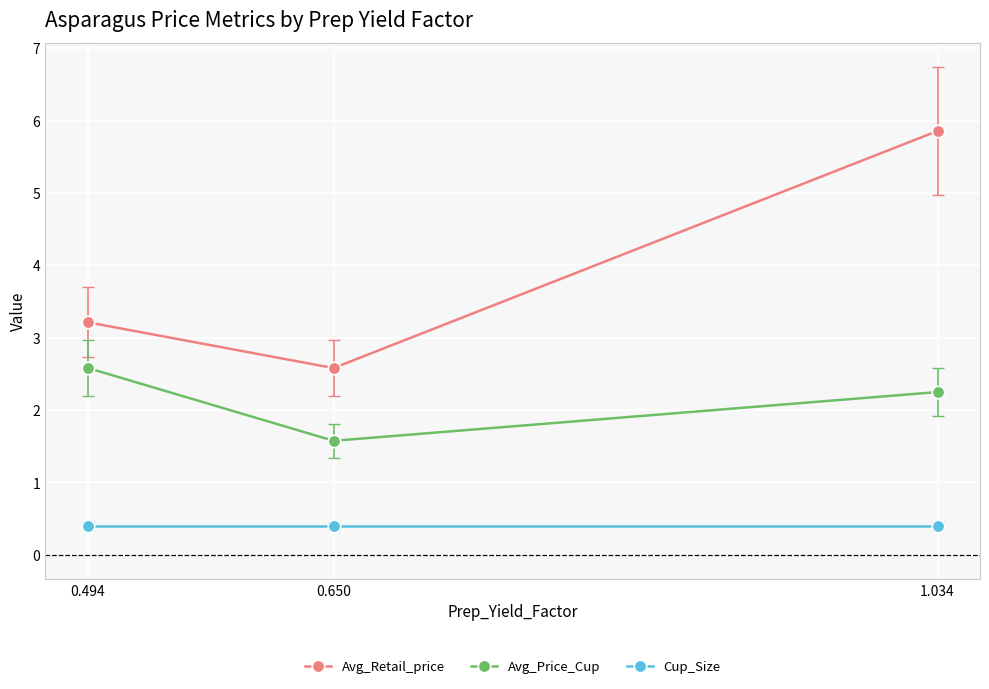

At how many categories does at least one series exceed 4?

1